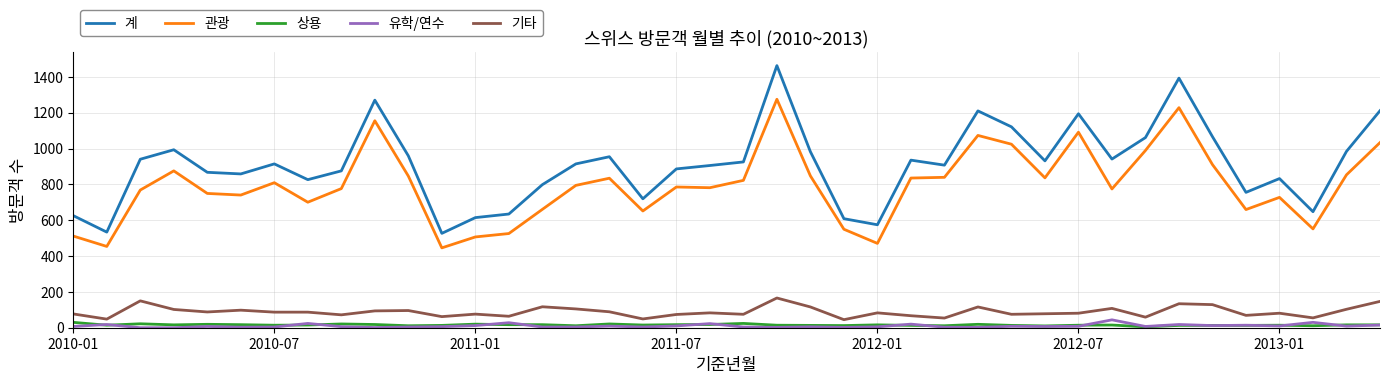

Which series has the widest spread of values?

계